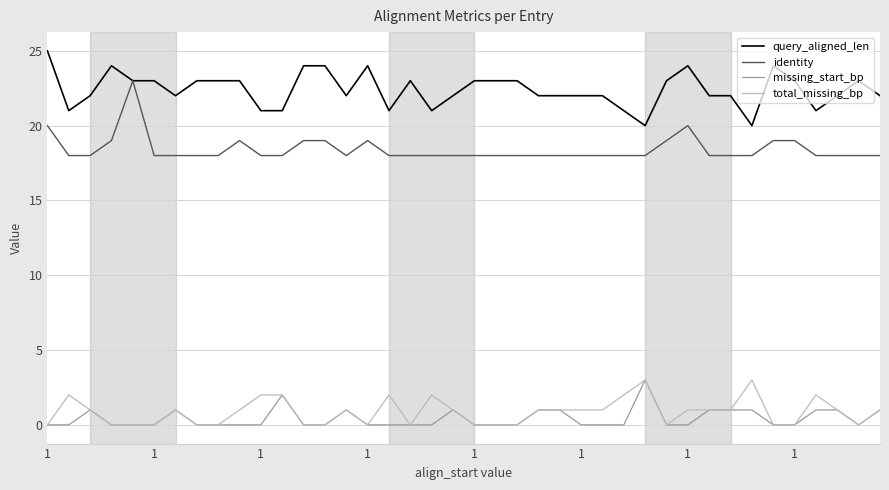

What is the maximum value shown in the chart?

25